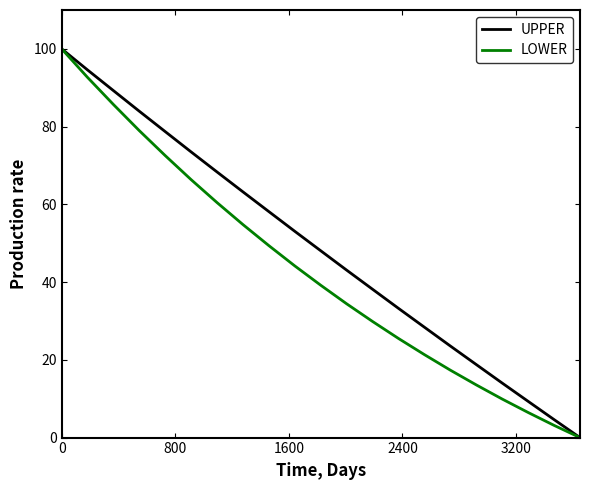

What is the maximum value for UPPER?

100.0